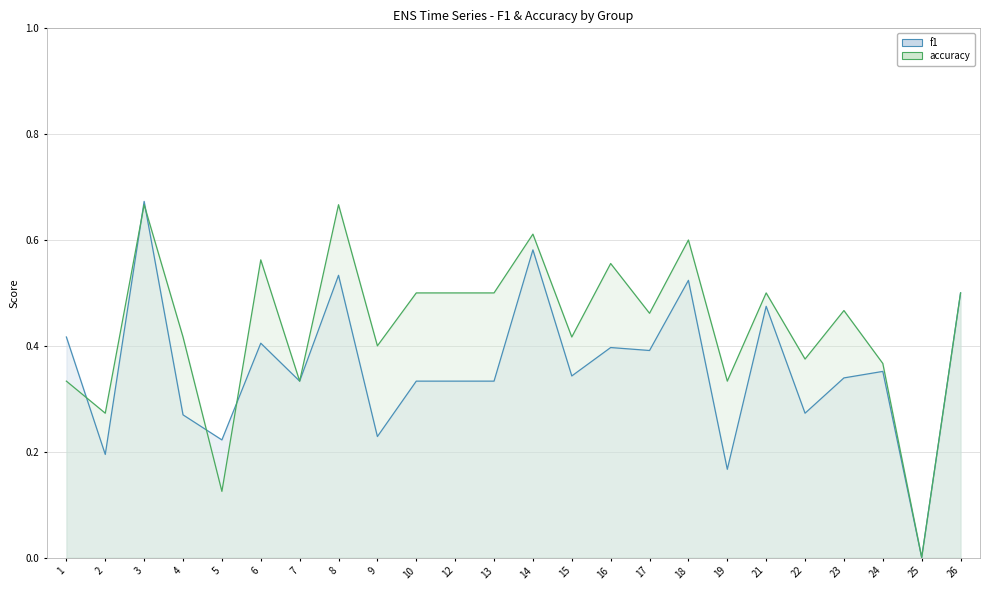

What is the value of the accuracy line point at the 18th from the left?

0.3